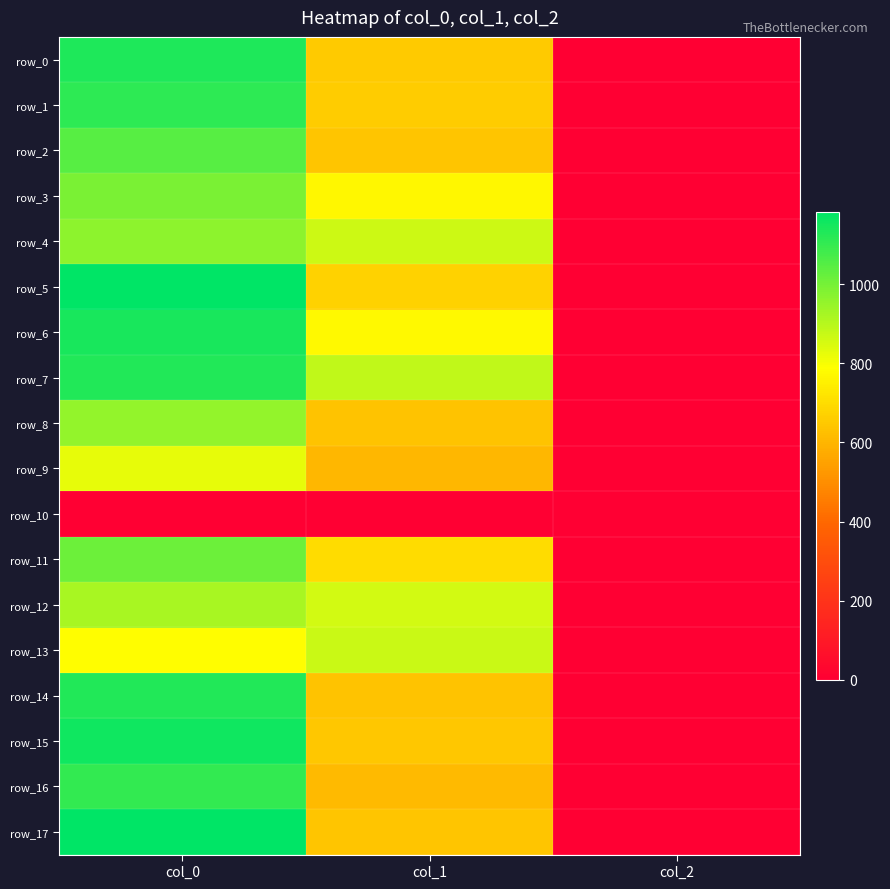

Reading right to left, list all the values displayed in this chart.

row_0: 2.0	654.8	1136.7
row_1: 2.0	658.1	1113.3
row_2: 2.0	641.2	1046.7
row_3: 2.0	769.5	990.0
row_4: 2.0	867.4	963.3
row_5: 2.0	671.6	1183.3
row_6: 2.0	776.2	1143.3
row_7: 2.0	884.2	1130.0
row_8: 2.0	634.5	953.3
row_9: 2.0	604.1	823.3
row_10: 0.0	0.0	0.0
row_11: 2.0	698.6	1013.3
row_12: 2.0	857.2	920.0
row_13: 2.0	870.8	783.3
row_14: 2.0	637.9	1130.0
row_15: 2.0	644.6	1156.7
row_16: 2.0	614.2	1103.3
row_17: 2.0	641.2	1180.0